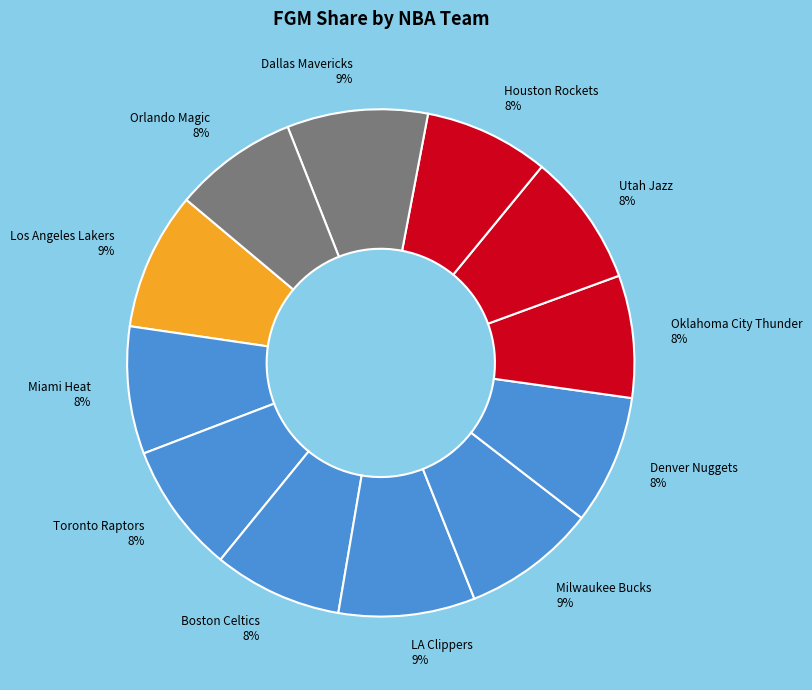

To the nearest percent, what is the average slice percentage?

8%